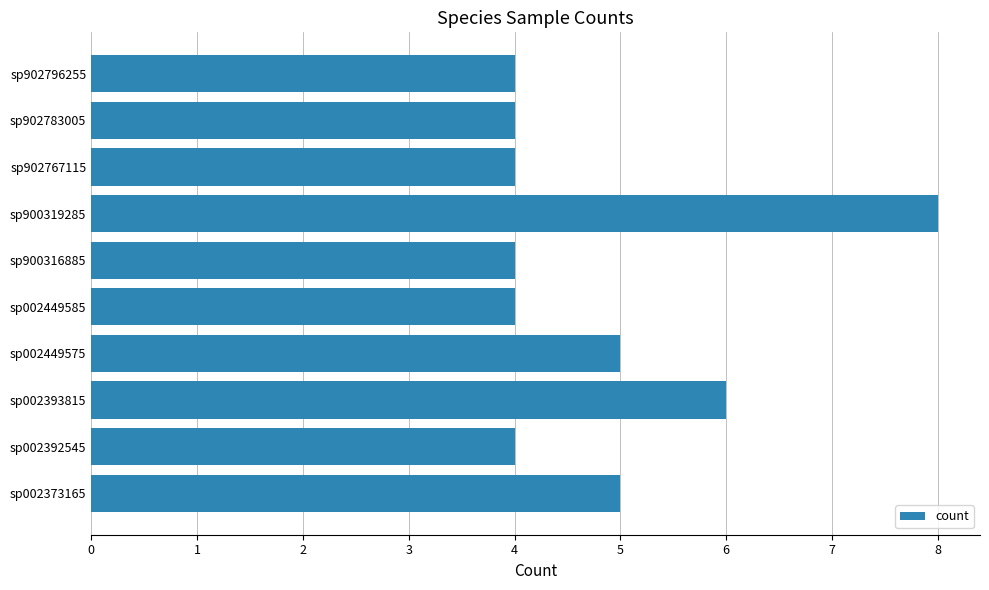

Reading bottom to top, transcribe all the data shown in this chart.

sp002373165=5	sp002392545=4	sp002393815=6	sp002449575=5	sp002449585=4	sp900316885=4	sp900319285=8	sp902767115=4	sp902783005=4	sp902796255=4